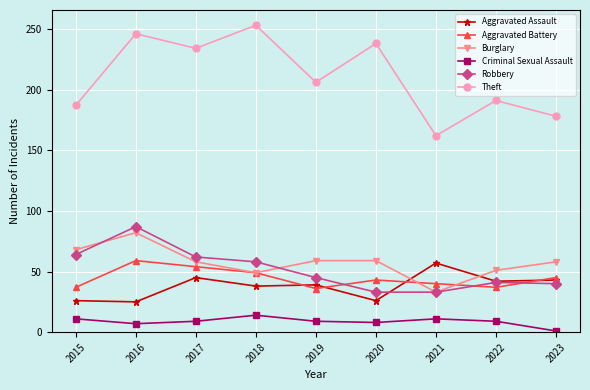

What are all the series names shown in the legend?

Aggravated Assault, Aggravated Battery, Burglary, Criminal Sexual Assault, Robbery, Theft